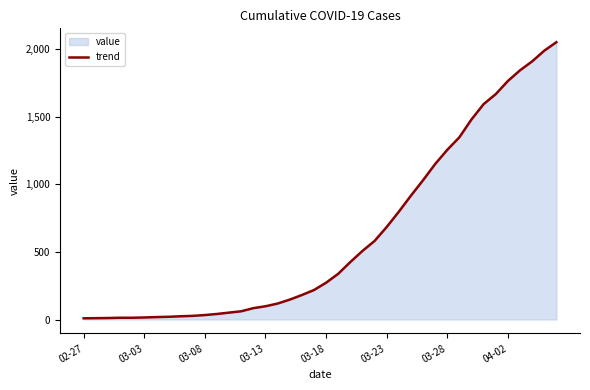

Which category has the highest value across all series?

39